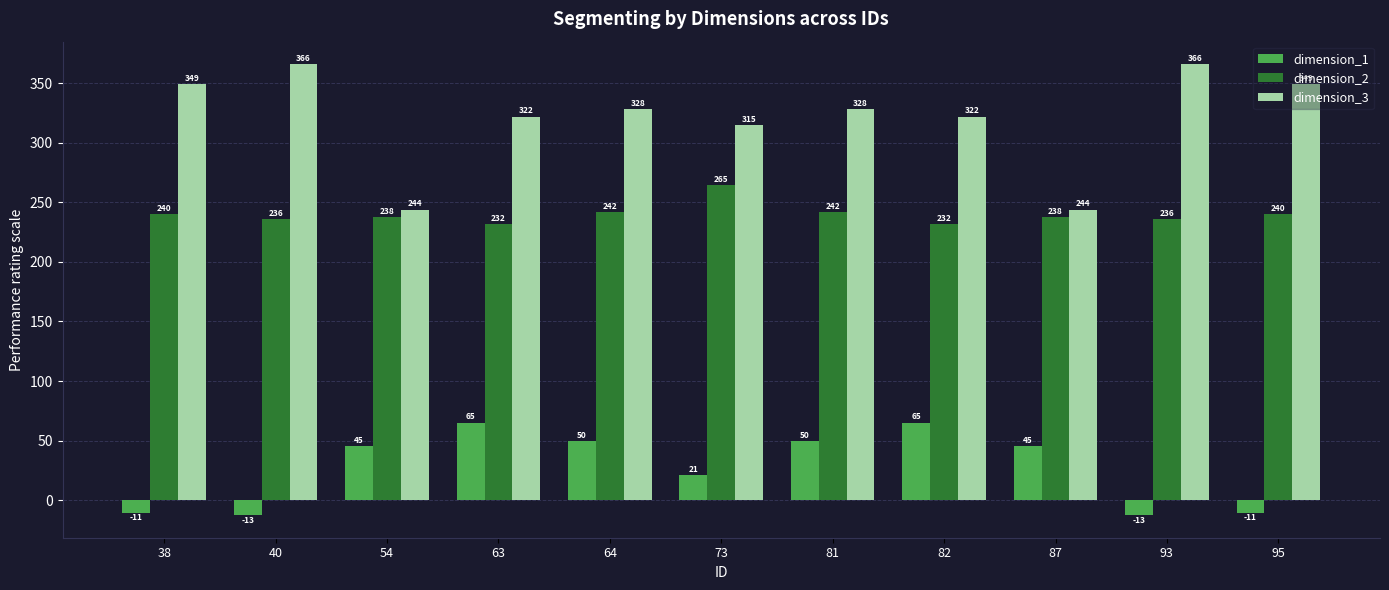

Is it true that dimension_2 equals 264.8 at 73?

True